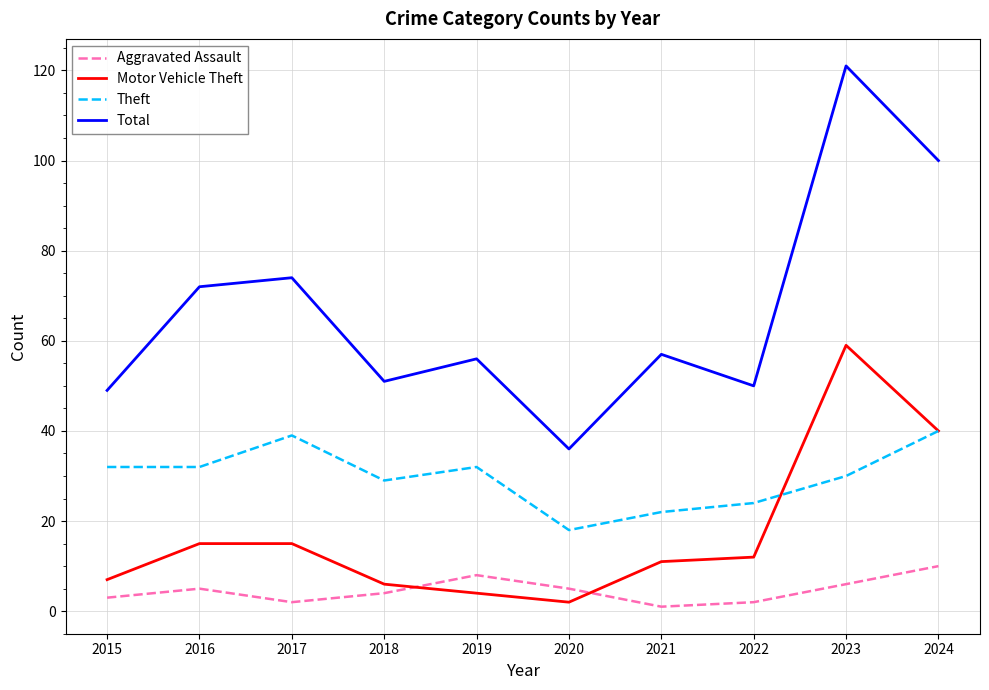

Is it true that Total equals 72 at 2016?

True